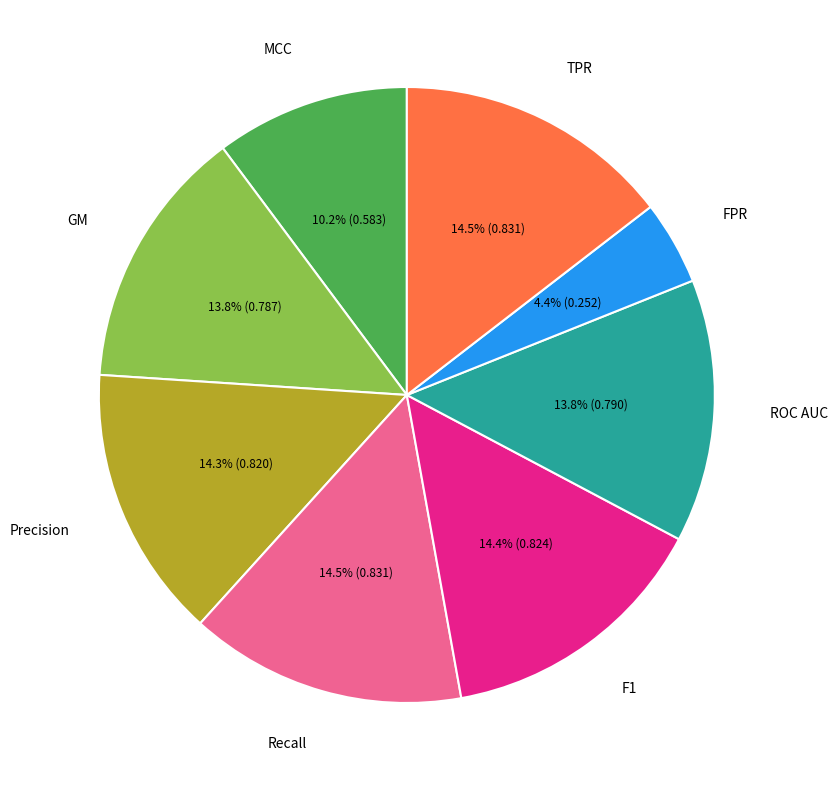

To the nearest percent, what percentage of the pie is FPR?

4%